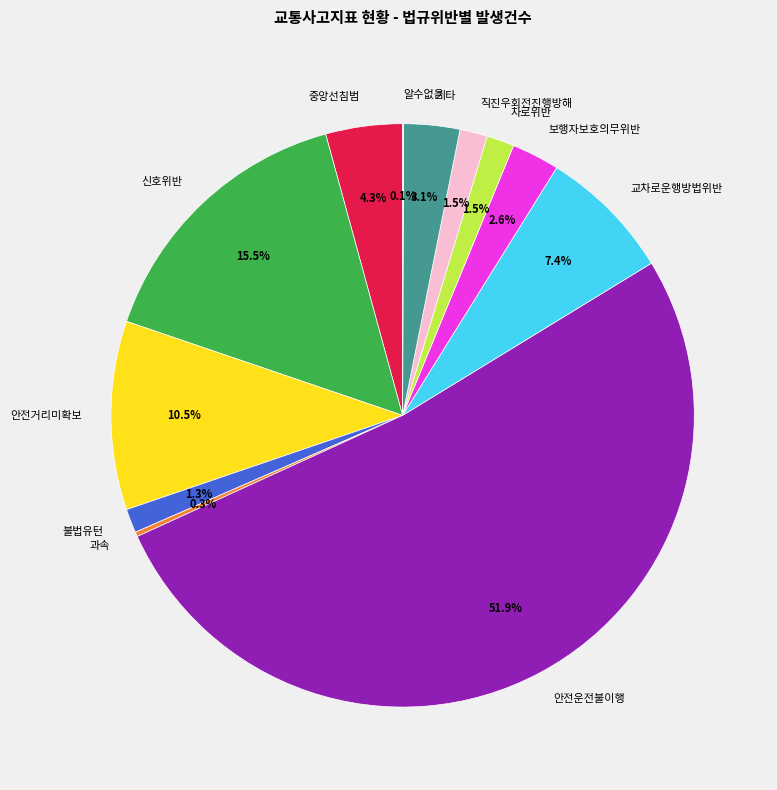

Which category accounts for the majority?

안전운전불이행